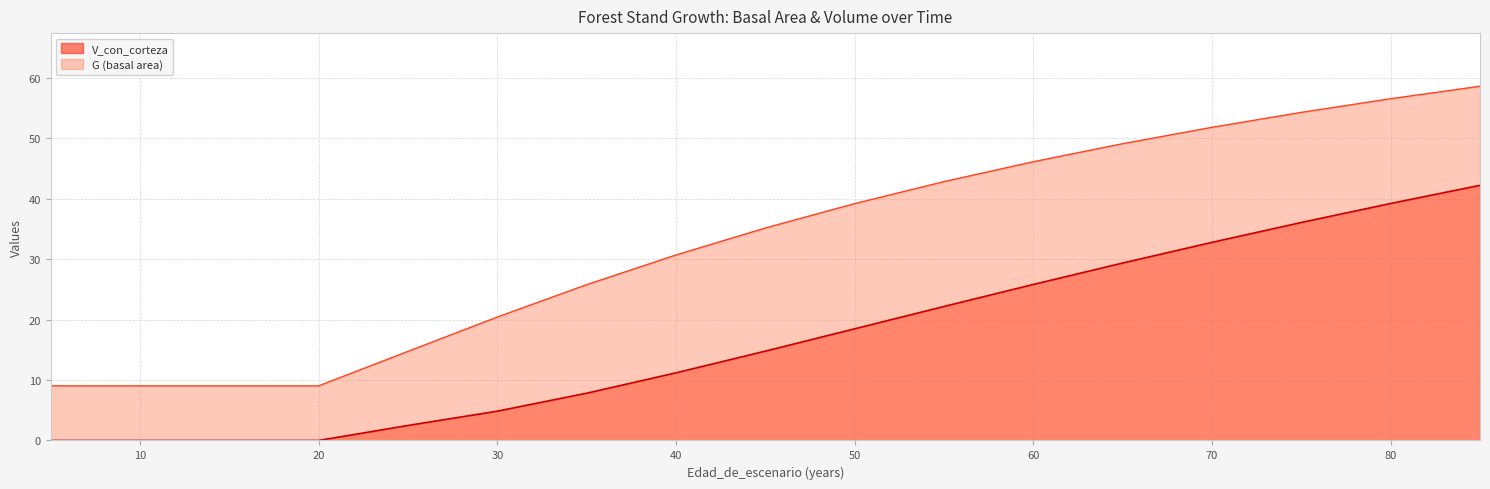

At how many categories does at least one series exceed 0?

18